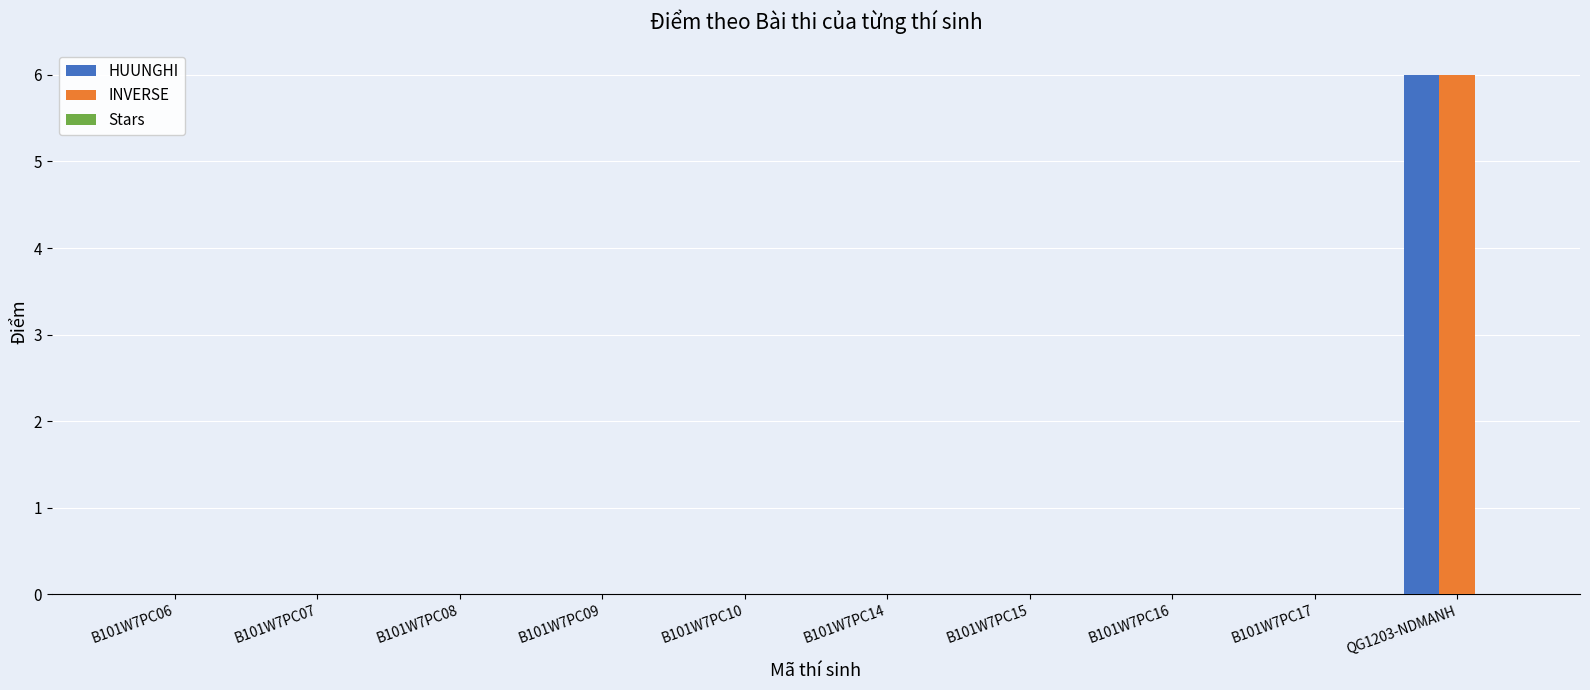

What is the sum of all INVERSE values?

6